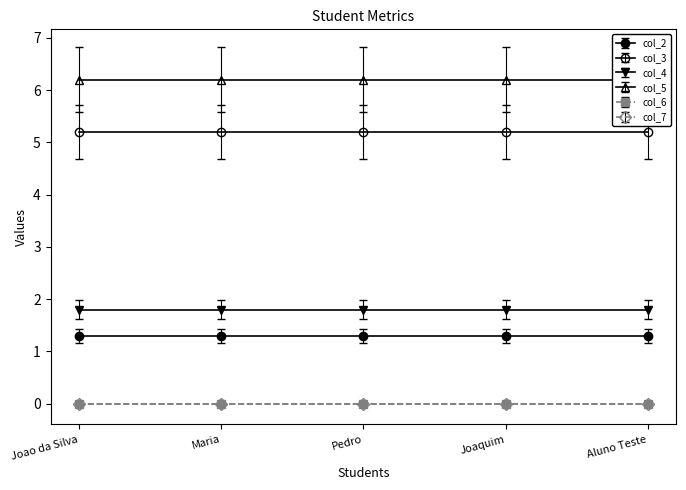

Is it true that col_5 equals 4.2 at Aluno Teste?

False